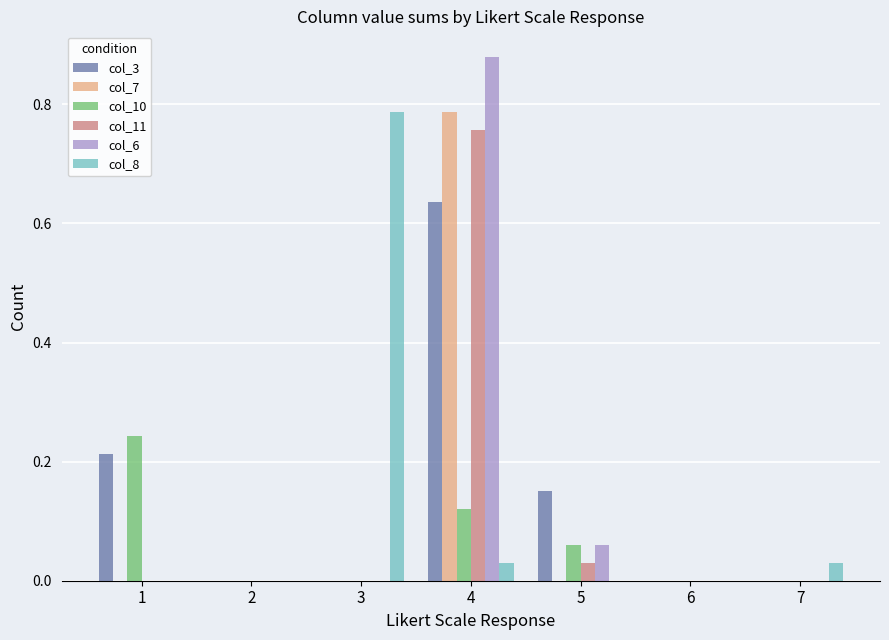

What is the sum of all col_10 values?

0.4